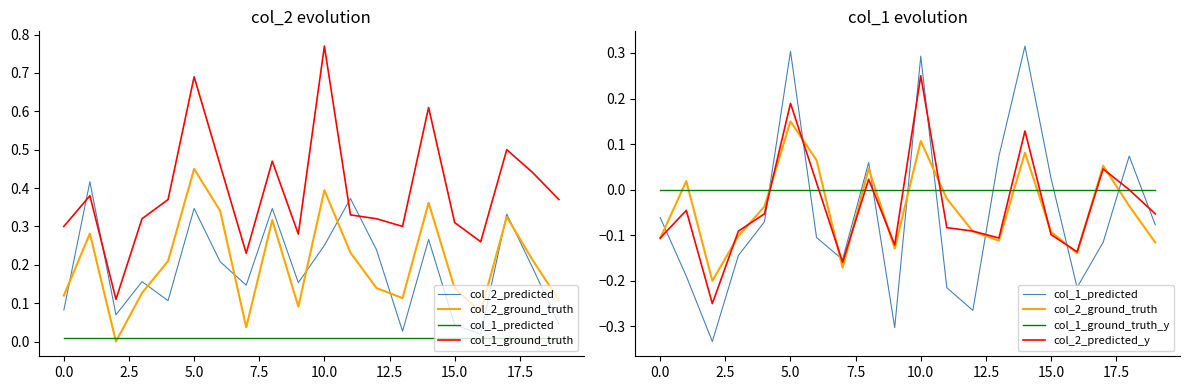

What is the label of the 19th point from the left?

18